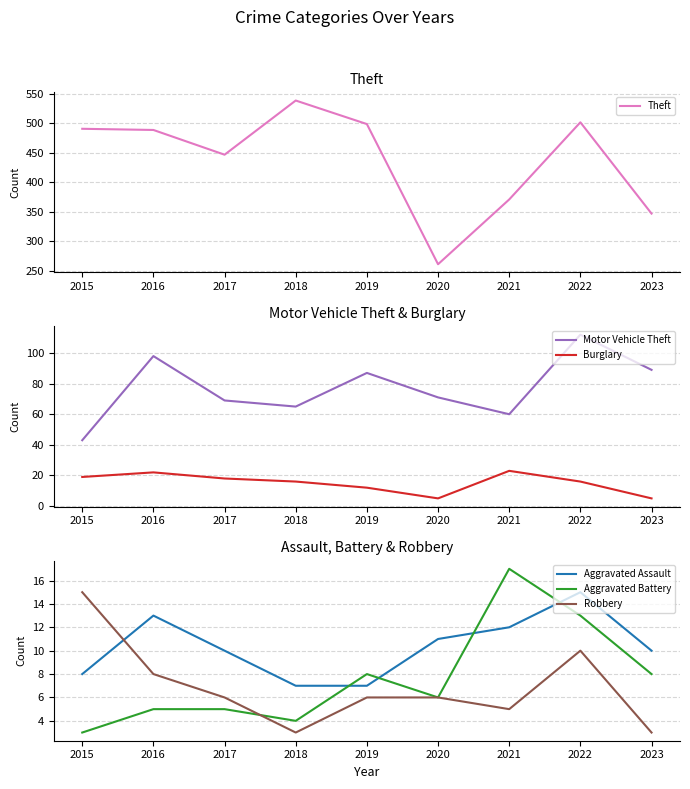

At which category is the sum across all series the highest?

2022